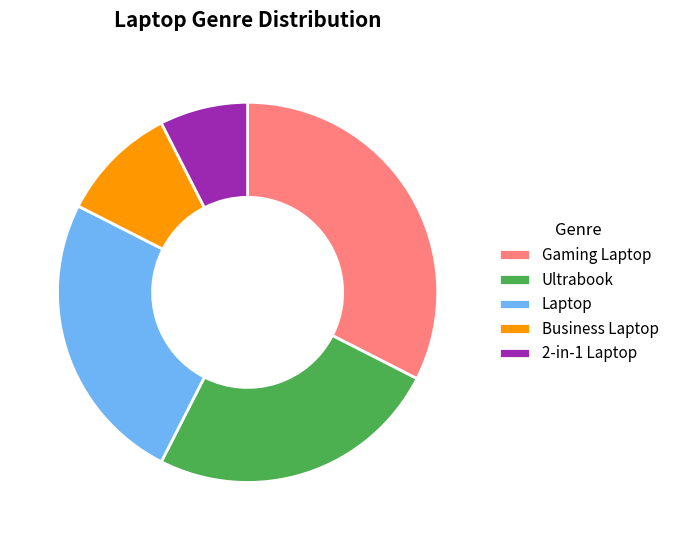

Between Gaming Laptop and Laptop, which is larger?

Gaming Laptop